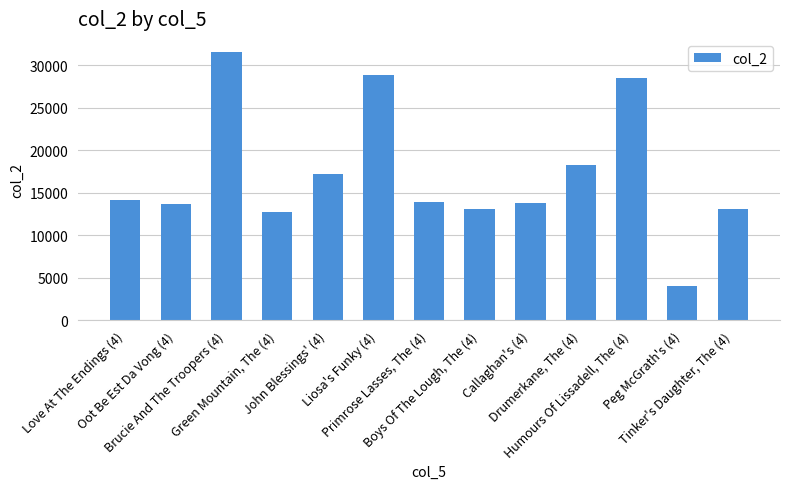

The chart shows a value of 13795 at Callaghan's (4). True or false?

True